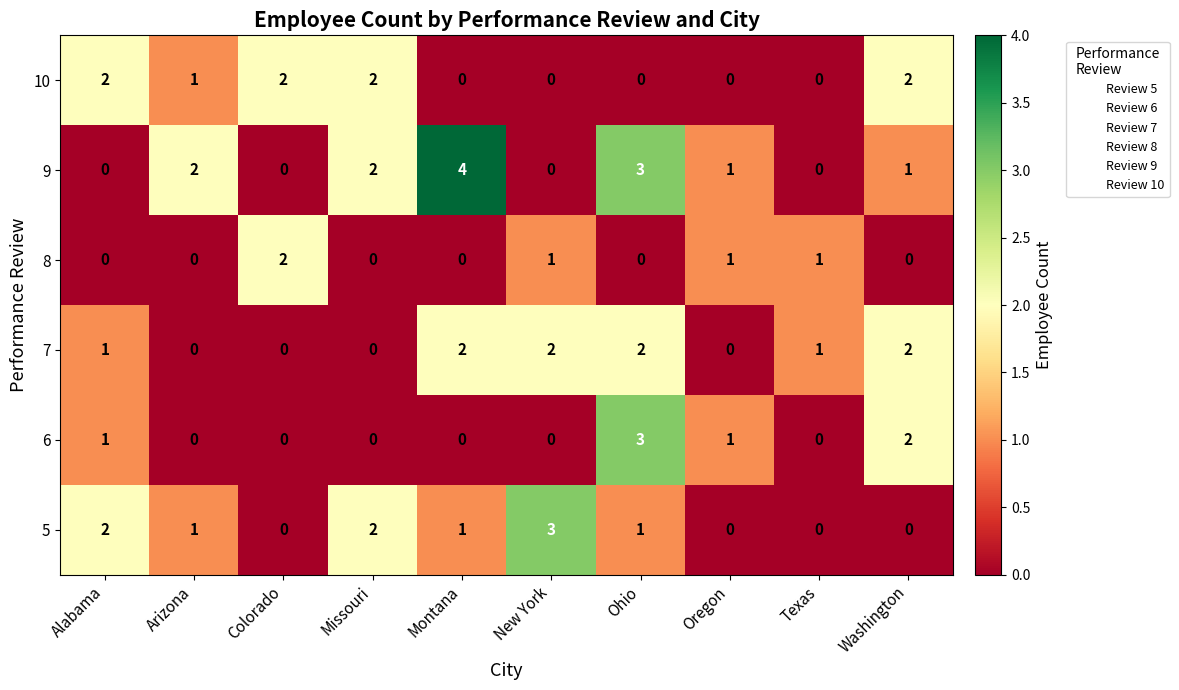

What is the difference between the 5 values at Texas and New York?

3